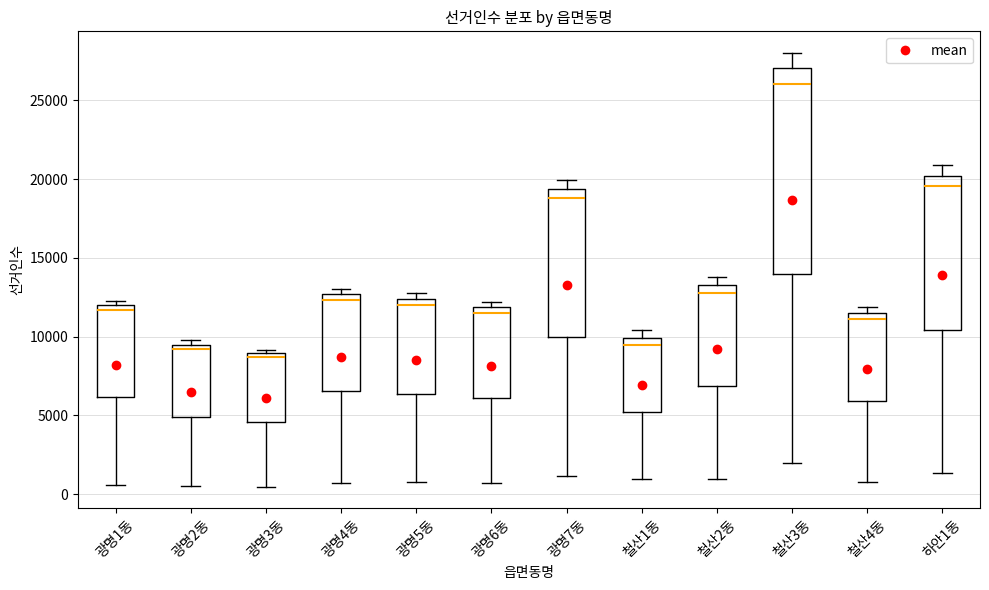

Where is the upper edge of the box for 광명1동 on the y-axis? The values are not printed on the chart, so give them approximately, as read against the axis.

12000